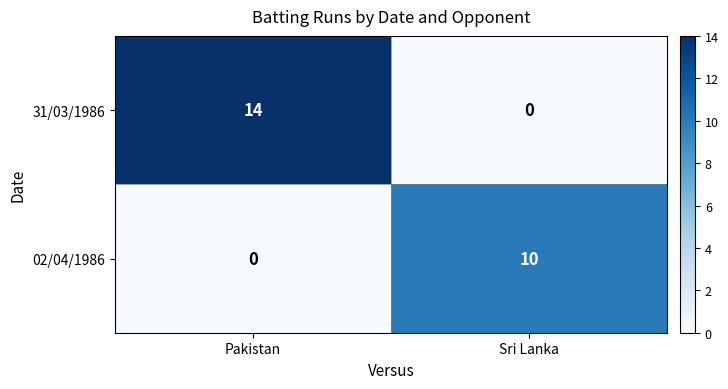

What is the maximum value shown in the chart?

14